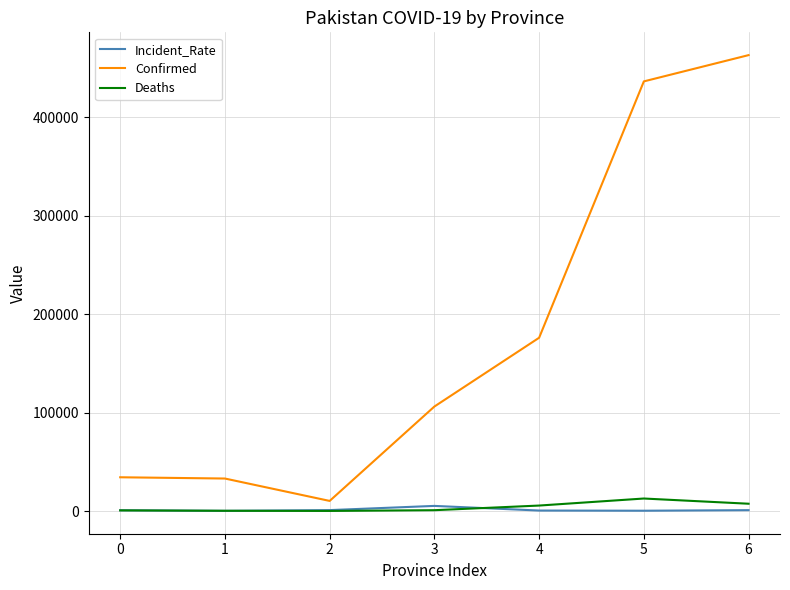

Which series changed the most between 0 and 3?

Confirmed